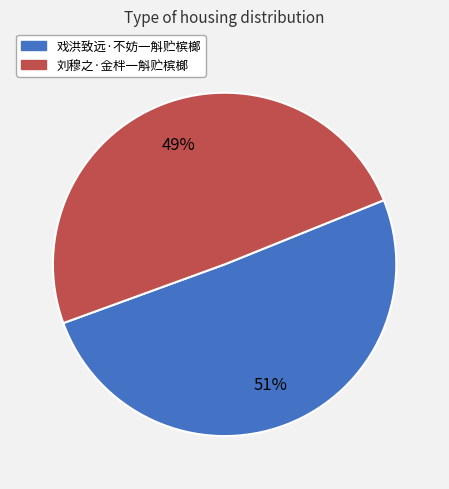

Is it true that 戏洪致远·不妨一斛贮槟榔 is 65% of the pie?

False